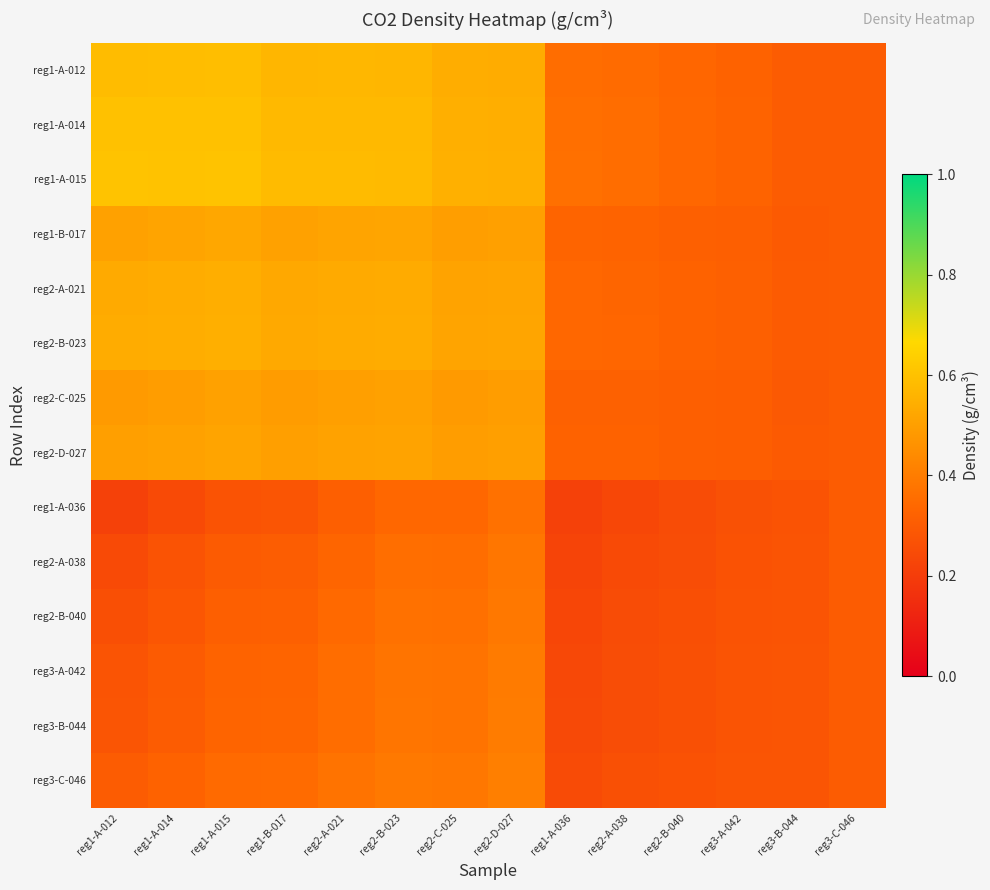

At which category is the sum across all series the highest?

reg2-B-023